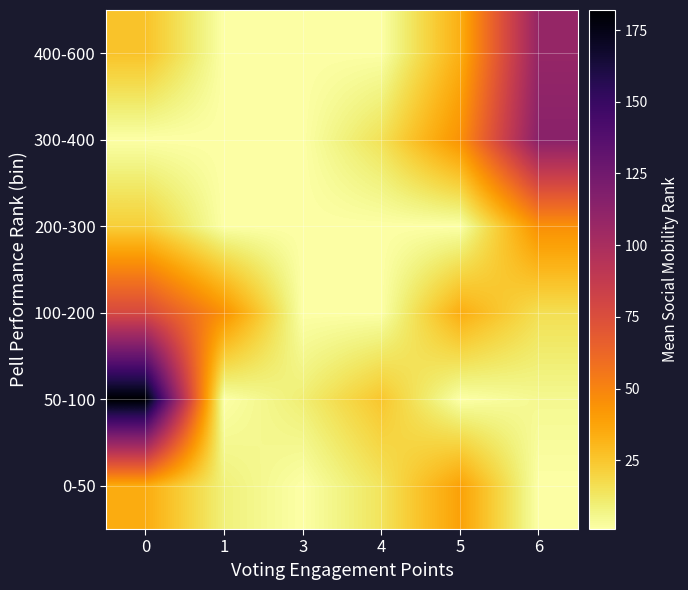

Count the number of categories in the chart.

6